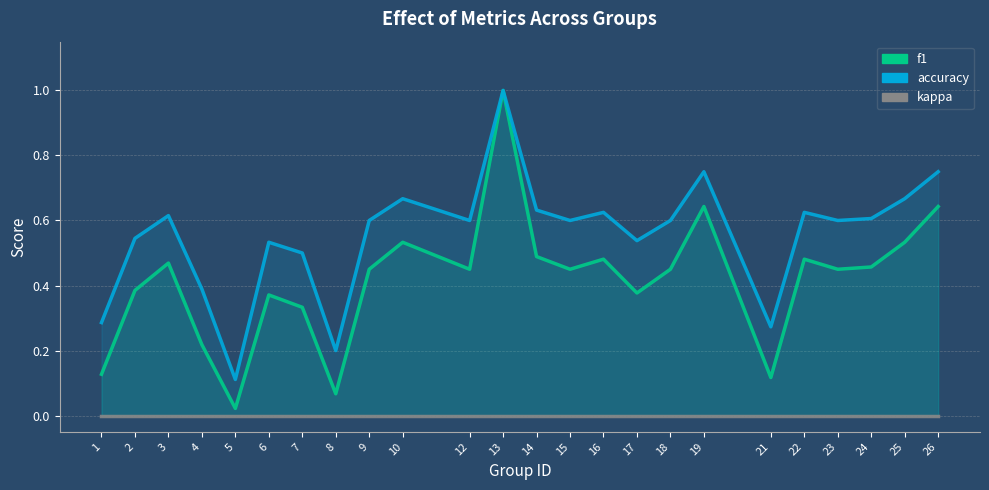

List the labels in order of kappa value, smallest first.

1, 2, 3, 4, 5, 6, 7, 8, 9, 10, 12, 13, 14, 15, 16, 17, 18, 19, 21, 22, 23, 24, 25, 26